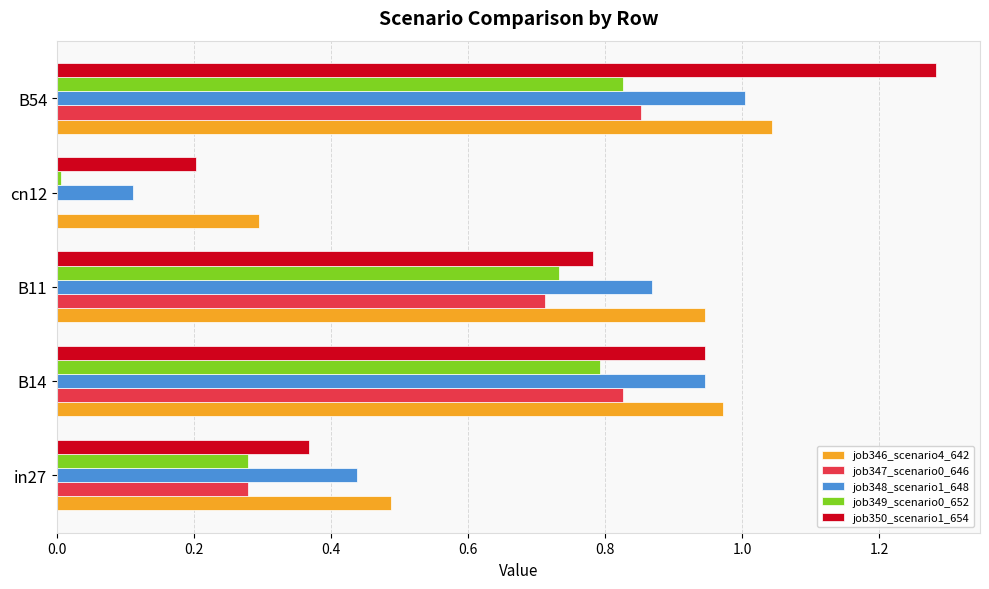

Is the value of job348_scenario1_648 at in27 greater than the value of job346_scenario4_642 at B11?

No